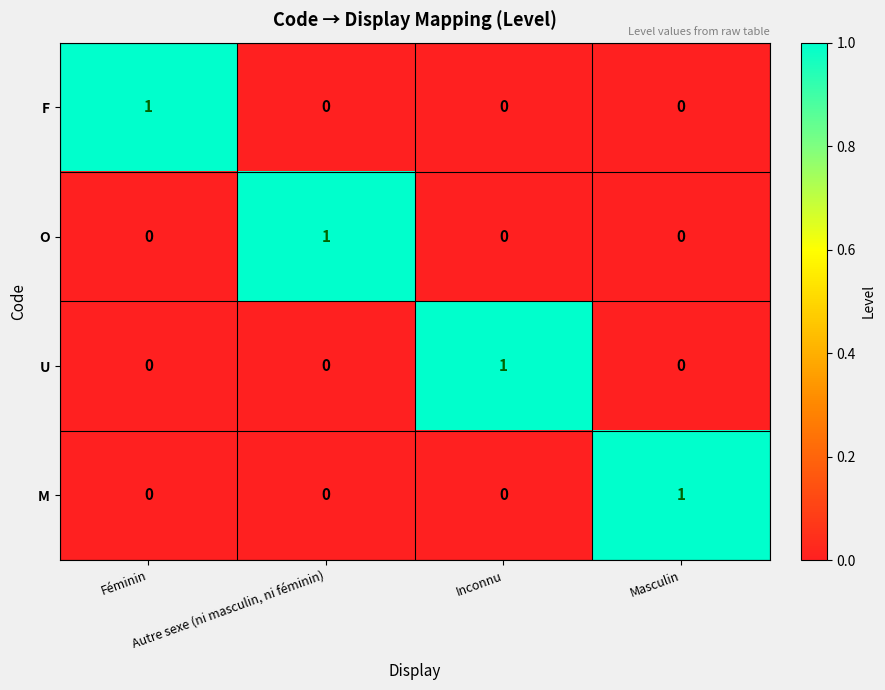

Count the U values in the range 0 to 1.

4